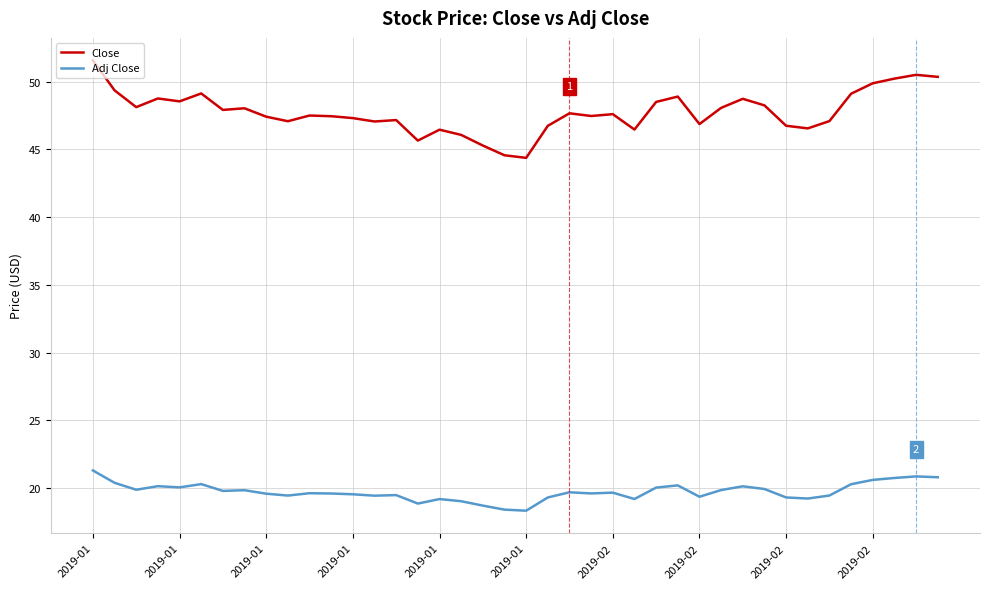

What is the difference between the maximum and minimum values in the Adj Close series?

3.0